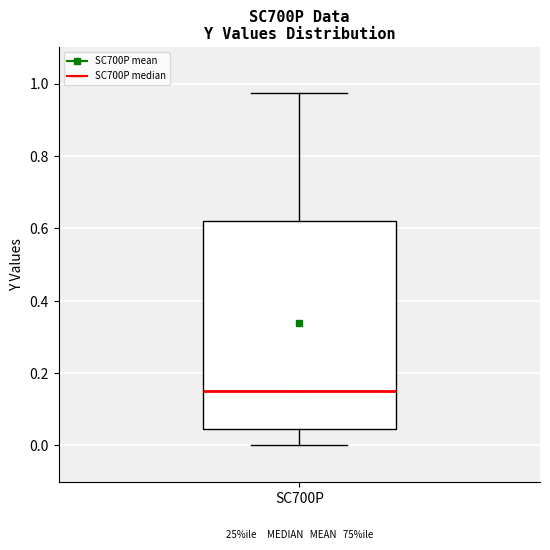

Where does the lower whisker of the box for SC700P end on the y-axis? The values are not printed on the chart, so give them approximately, as read against the axis.

0.00